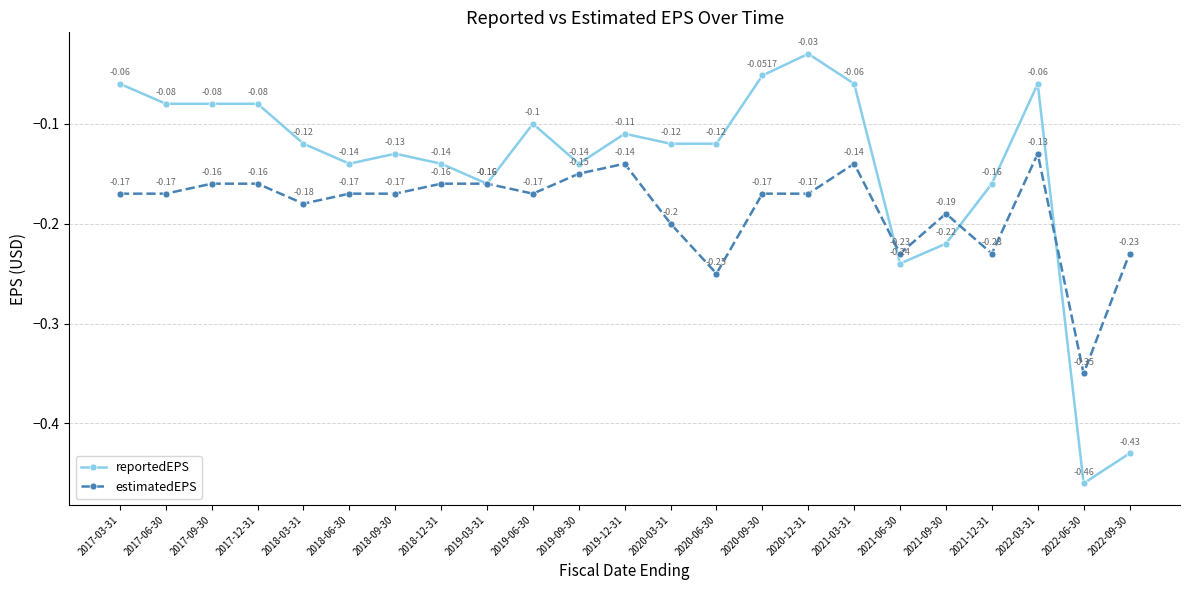

At which label does estimatedEPS reach its peak?

2022-03-31